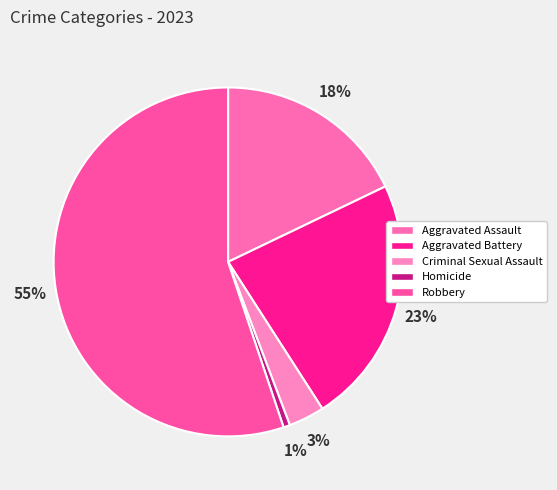

Which category has the biggest portion of the pie?

Robbery